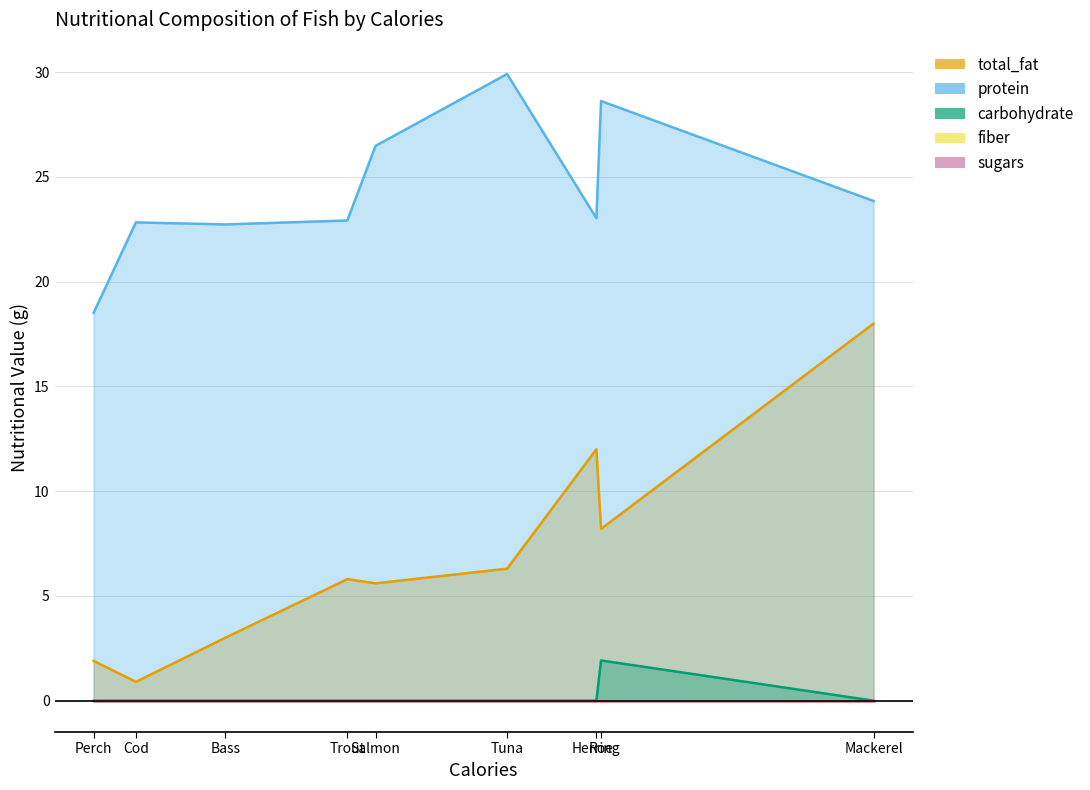

At which category is the sum across all series the highest?

Mackerel